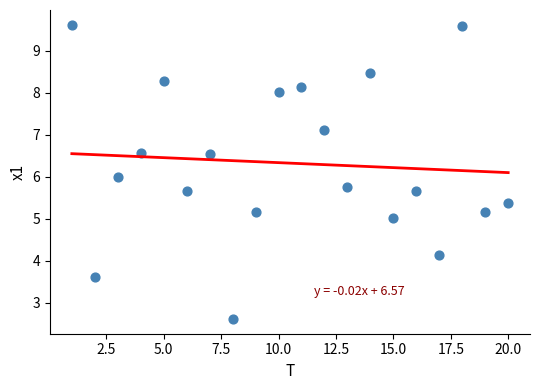

What is the range of X values (max minus min)?

19.0